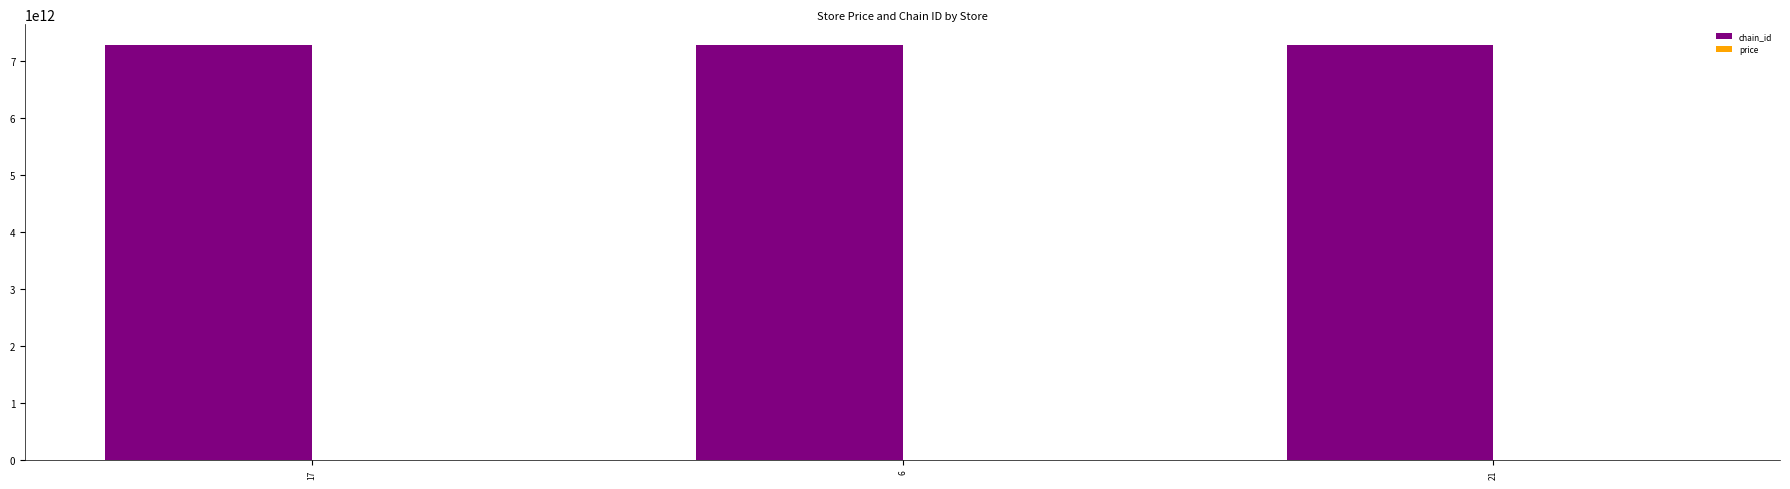

Which series has the largest total across all categories?

chain_id